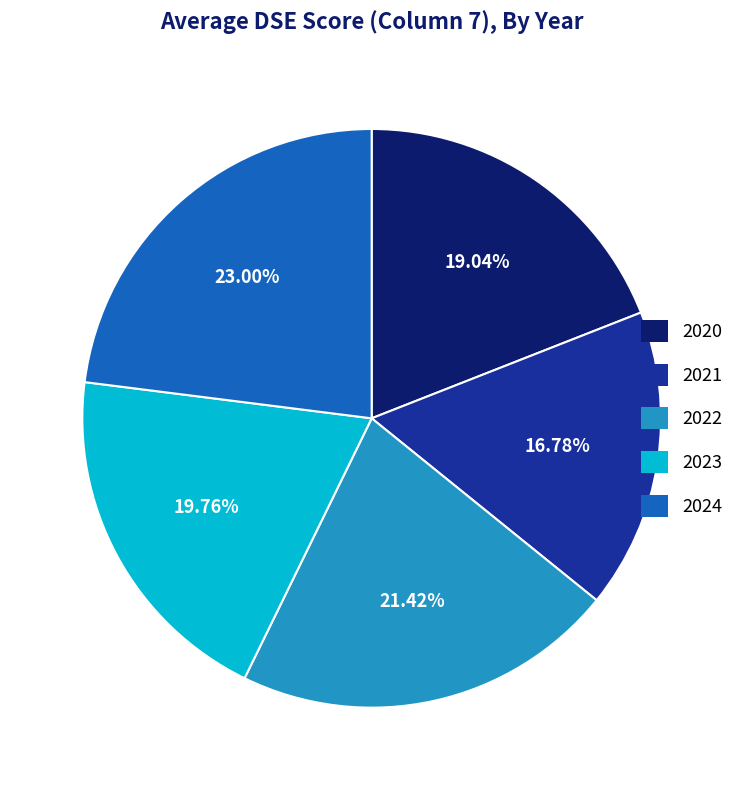

To the nearest percent, what is the average slice percentage?

20%